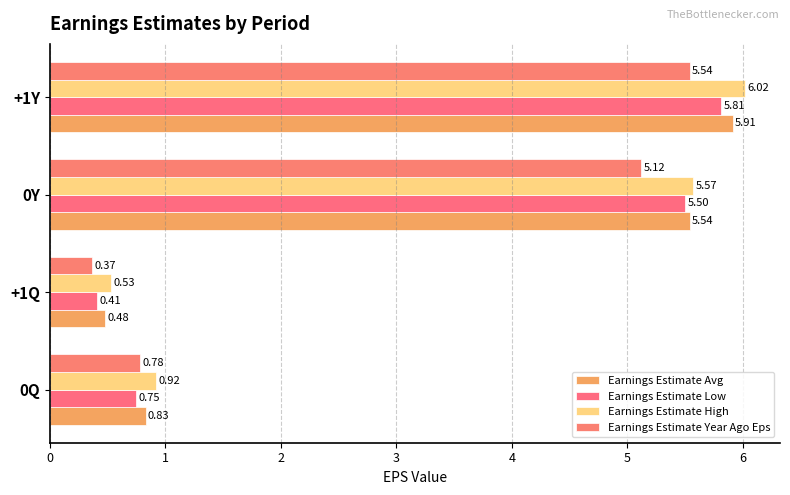

How many series are shown in this chart?

4